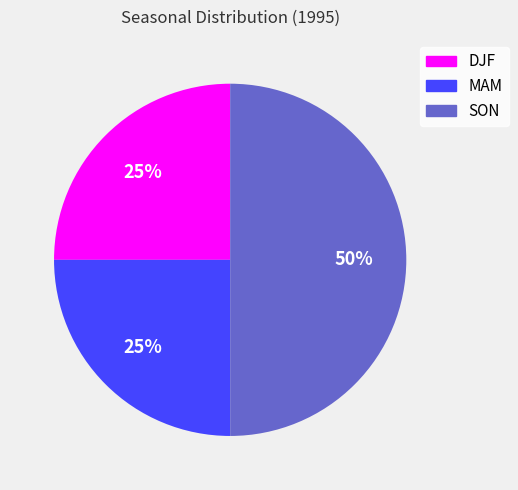

To the nearest percent, what is the difference between the largest and smallest slice percentages?

25%